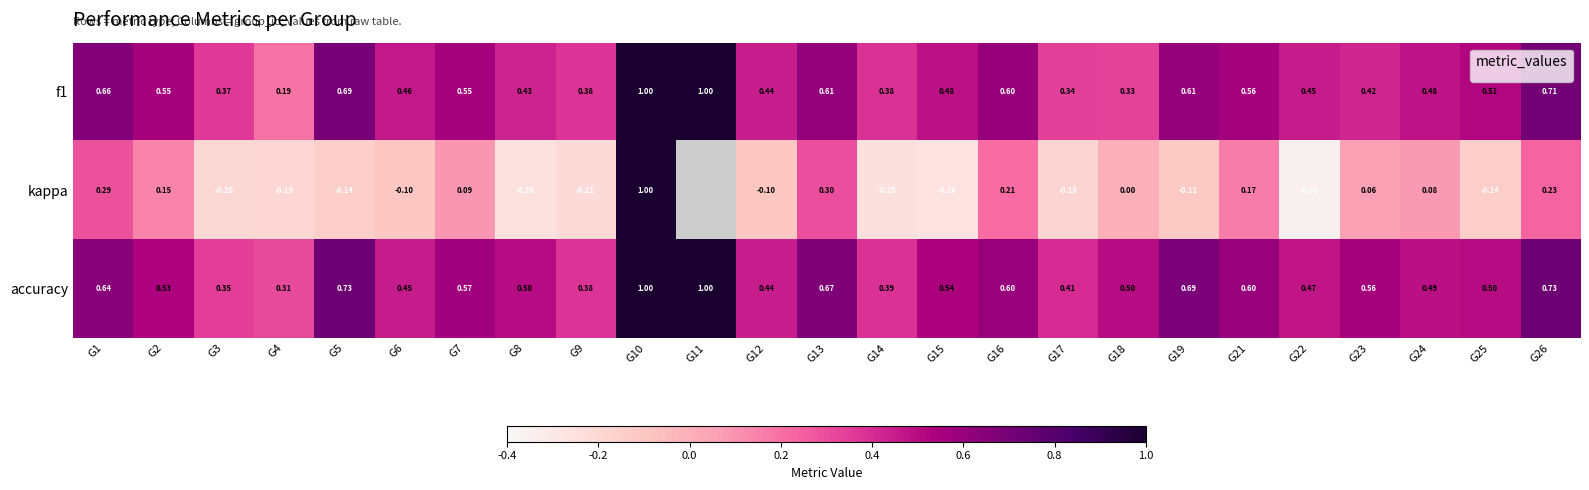

At which label is f1 closest to 0?

G4